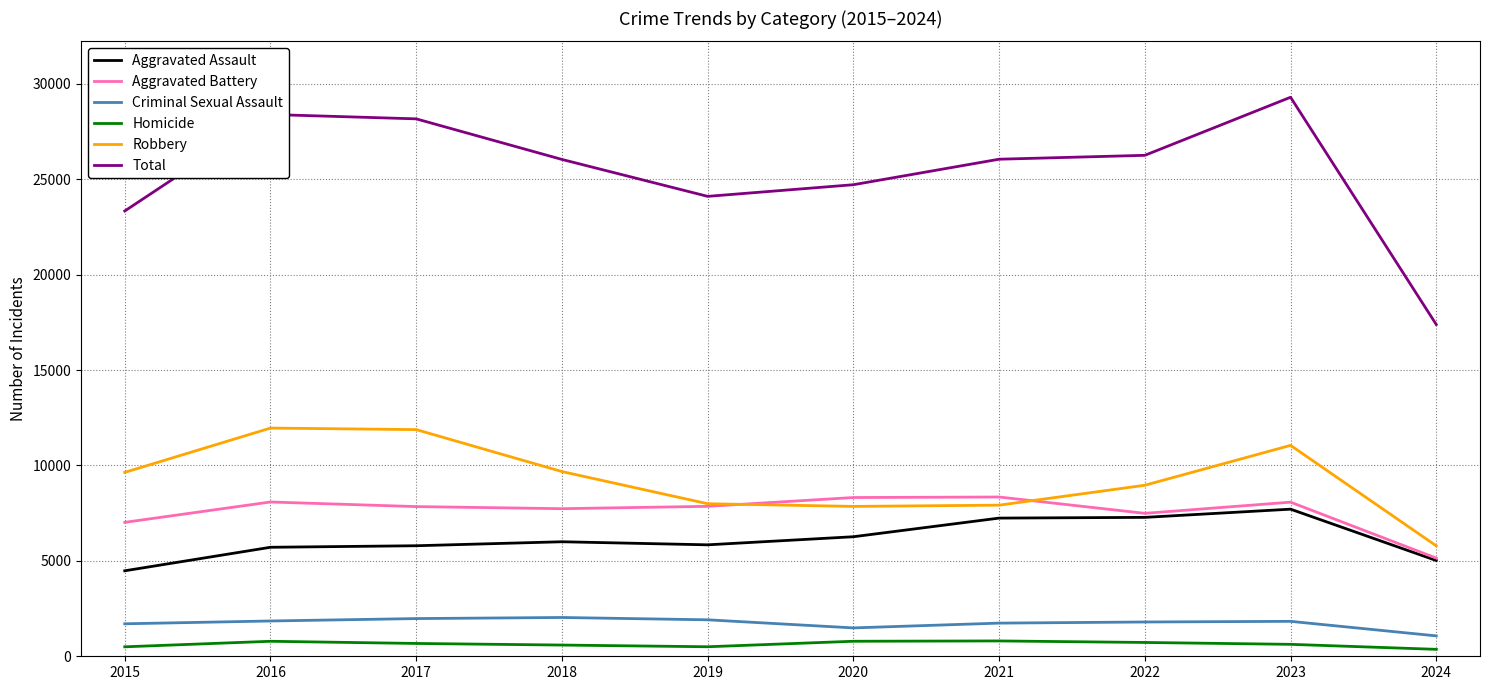

At which label does Aggravated Assault reach its peak?

2023